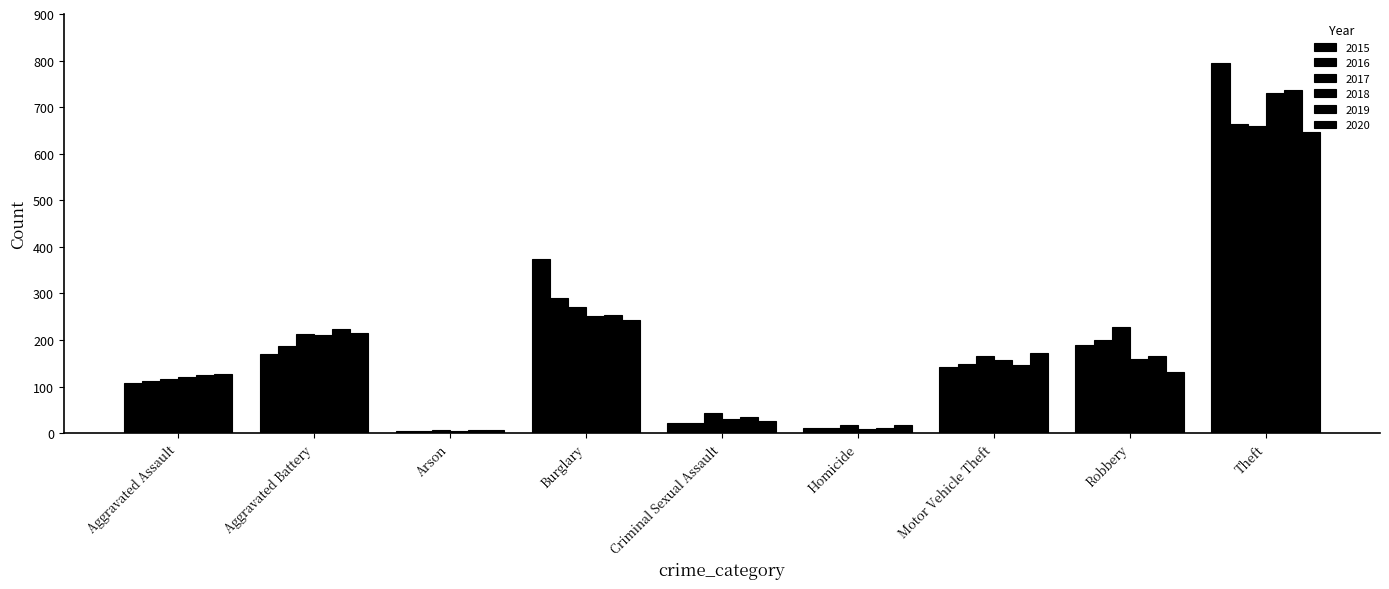

What is the total value across all series at Criminal Sexual Assault?

179